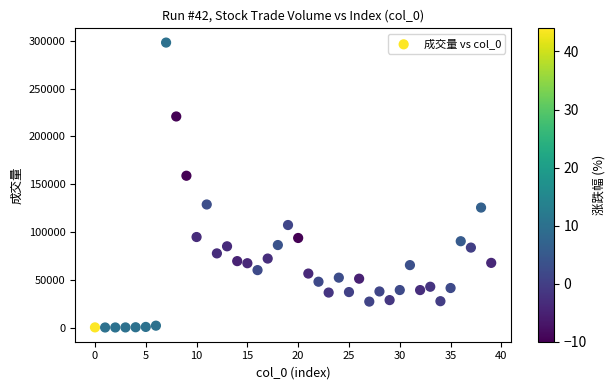

What Y value in the scatter plot is closest to 149105?

158826